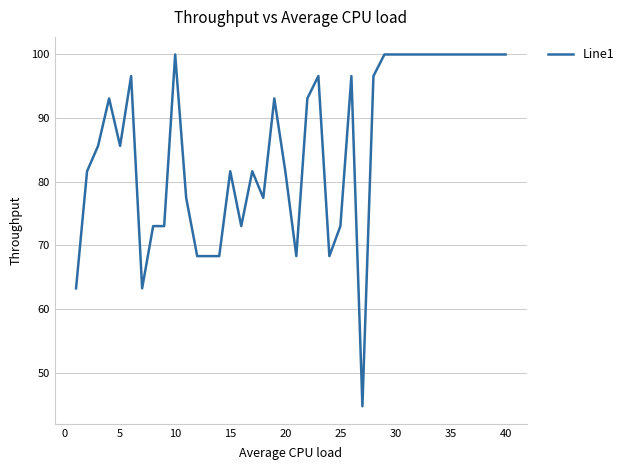

Reading right to left, list all the values displayed in this chart.

100.0	100.0	100.0	100.0	100.0	100.0	100.0	100.0	100.0	100.0	100.0	100.0	96.6	44.7	96.6	73.0	68.3	96.6	93.1	68.3	81.6	93.1	77.5	81.6	73.0	81.6	68.3	68.3	68.3	77.5	100.0	73.0	73.0	63.2	96.6	85.6	93.1	85.6	81.6	63.2